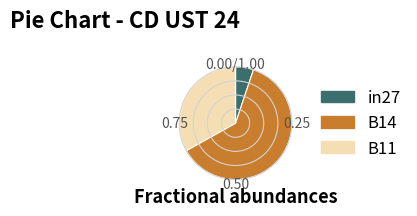

Is there any slice that represents more than half of the pie?

Yes